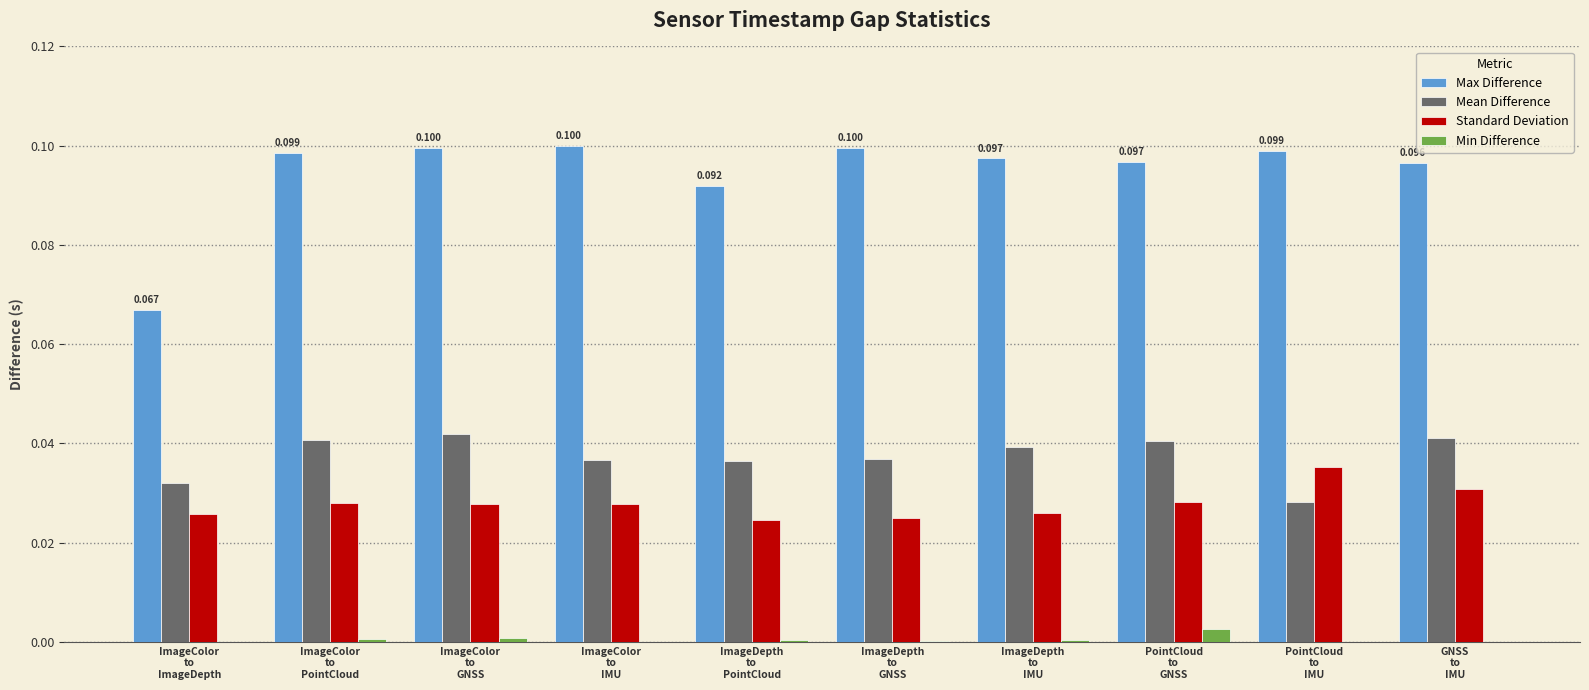

Which series has the largest total across all categories?

Max Difference